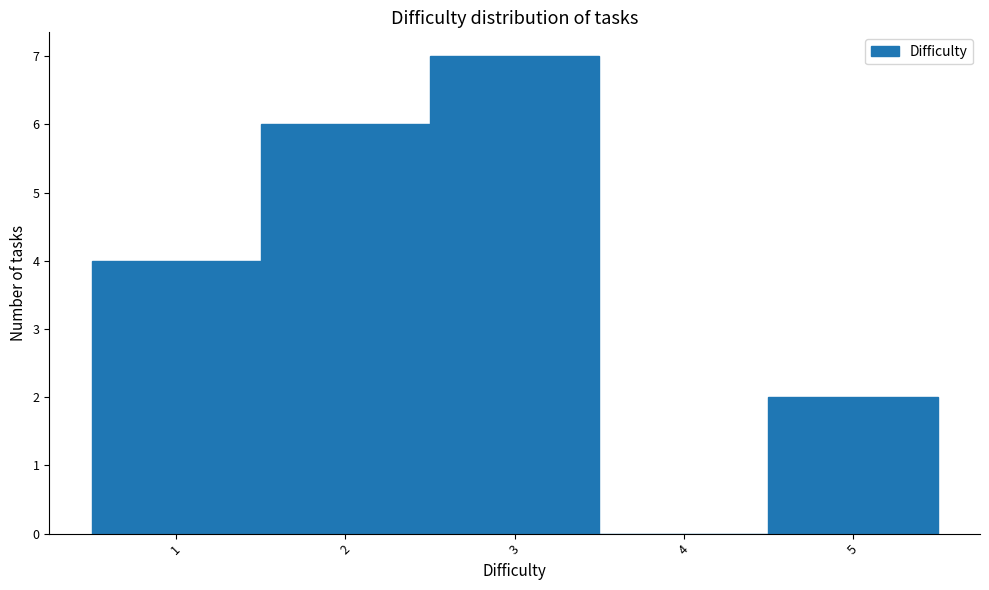

Reading left to right, transcribe this chart: for each bar, give the range it covers on the x-axis and its height. The values are not printed on the chart, so give them approximately, as read against the axis.

0.5 to 1.5: 4
1.5 to 2.5: 6
2.5 to 3.5: 7
3.5 to 4.5: 0
4.5 to 5.5: 2